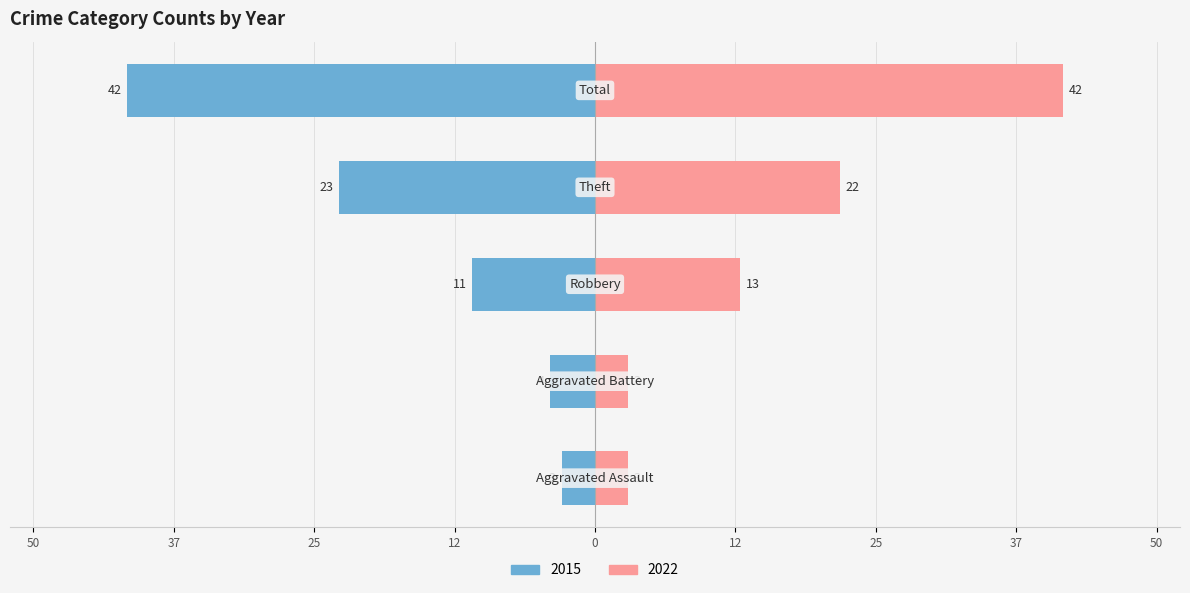

What is the average value of the 2015 series?

17